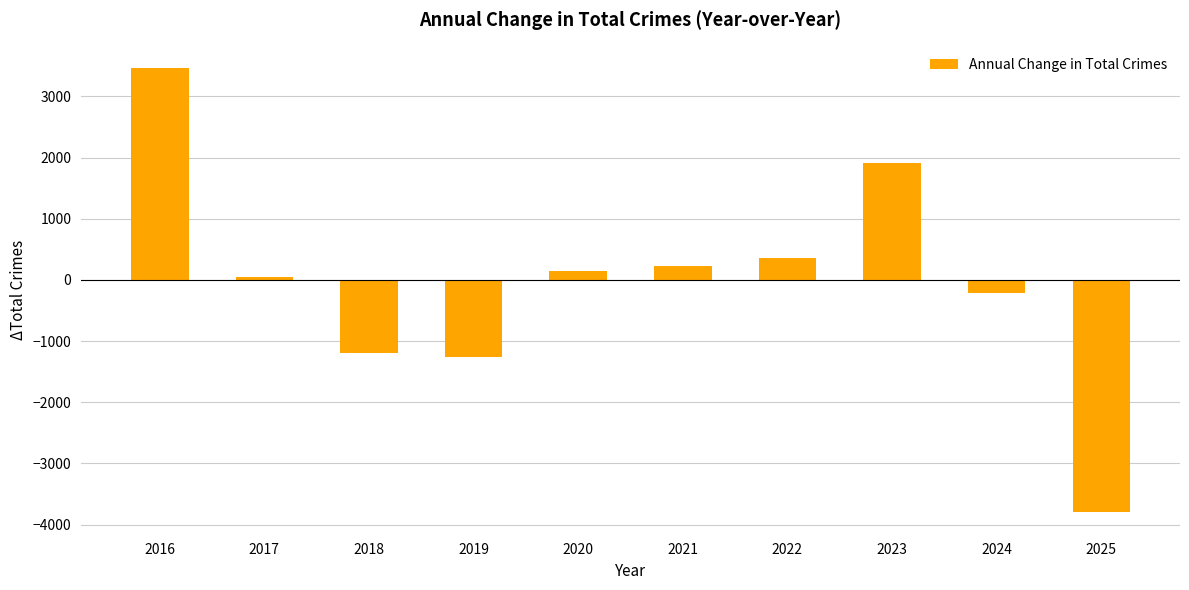

Rank the categories by value from highest to lowest.

2016, 2023, 2022, 2021, 2020, 2017, 2024, 2018, 2019, 2025